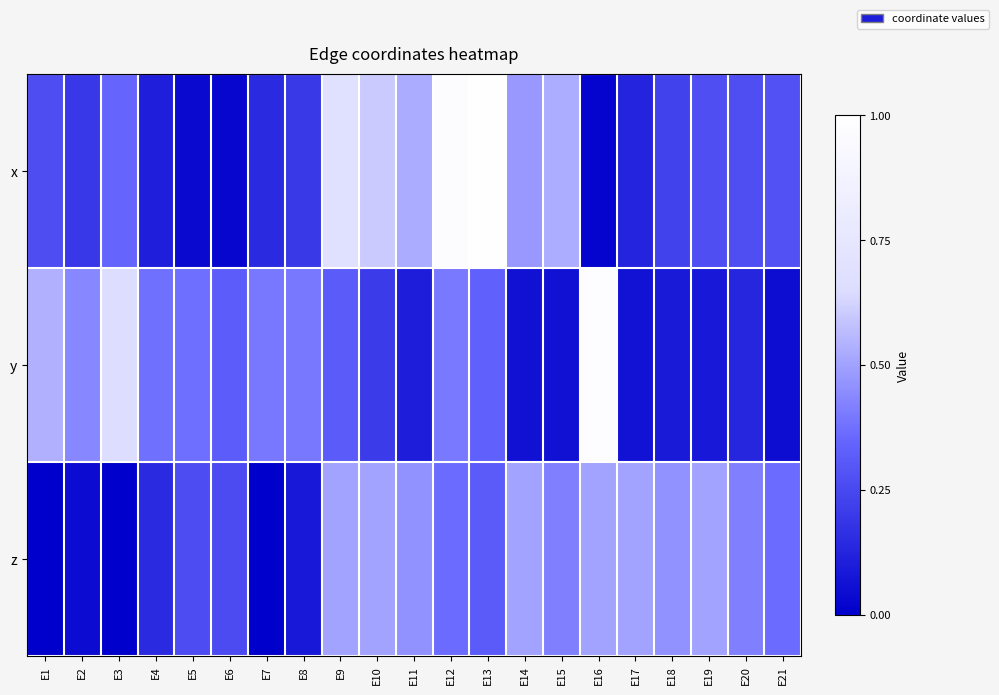

What is the total value across all series at E13?

1.6